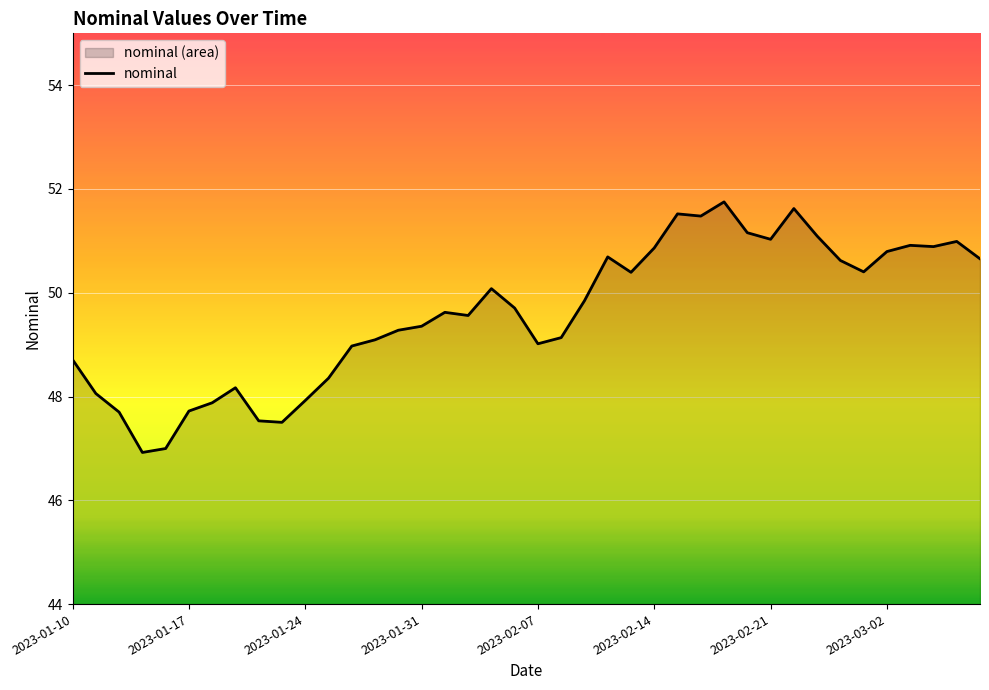

Does the chart display data point markers on the line(s)?

No